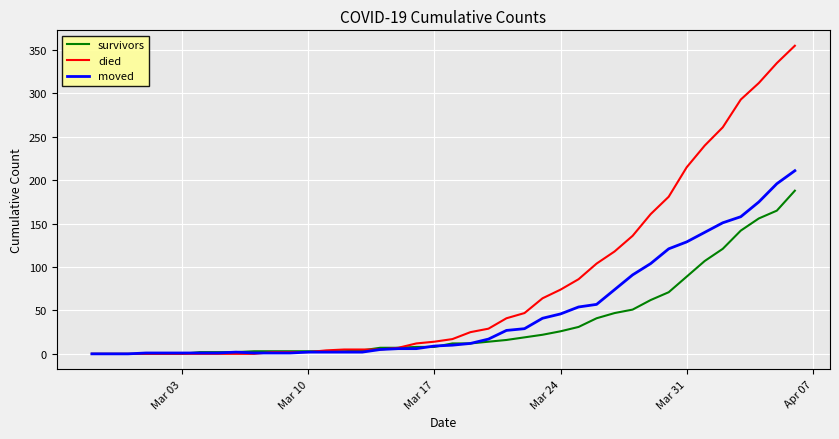

Rank the series by their maximum value, from highest to lowest.

died, moved, survivors